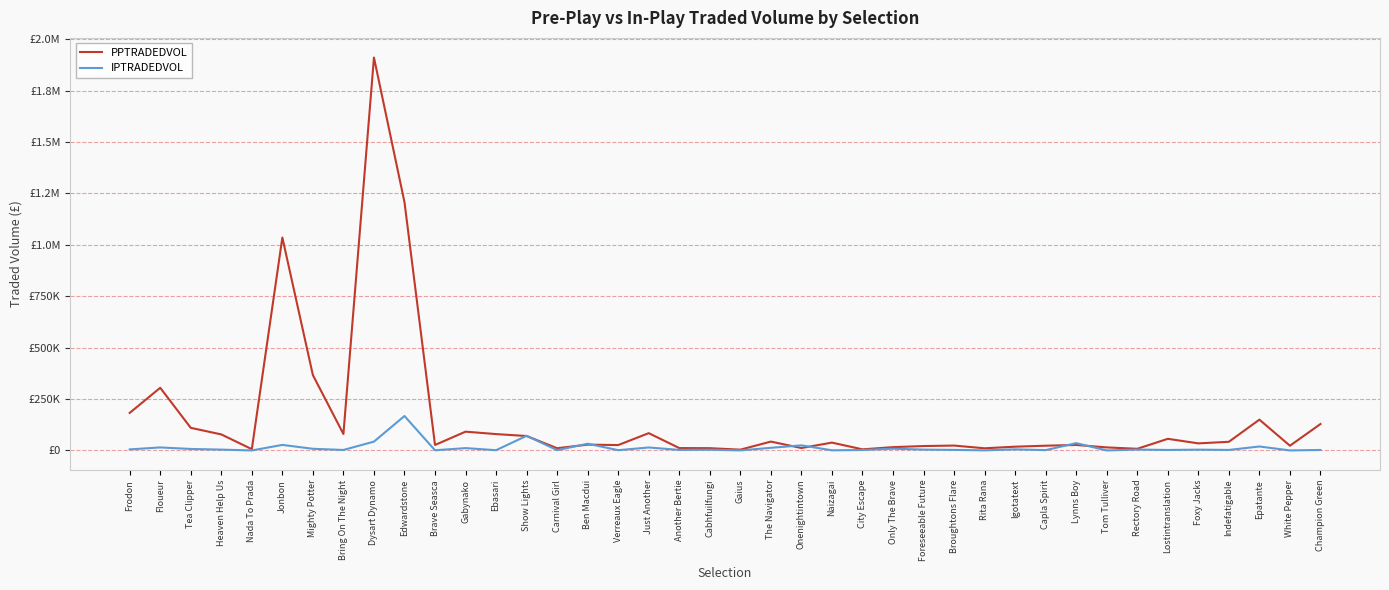

What is the label of the 30th point from the right?

Brave Seasca